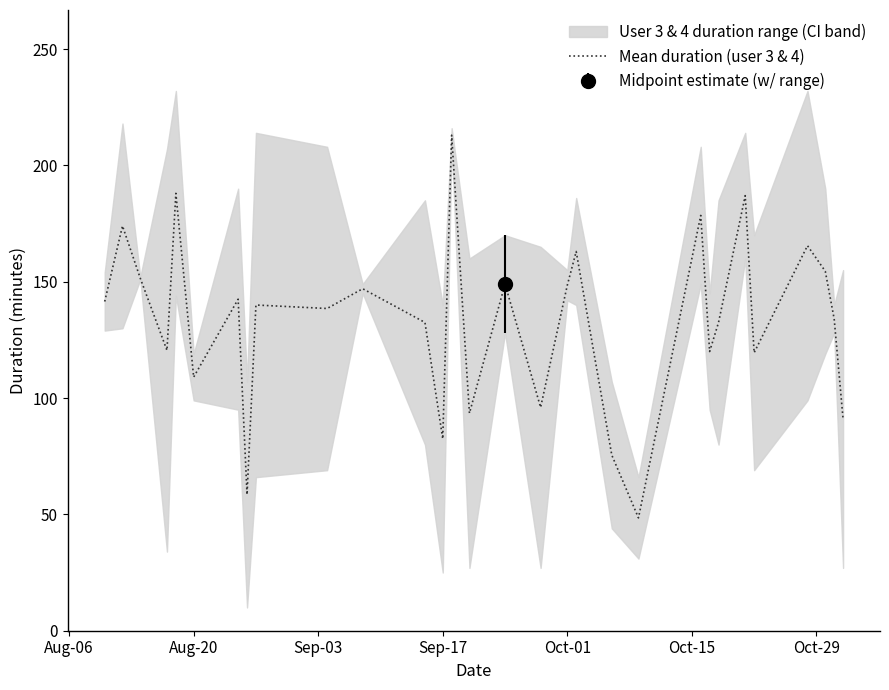

What is the highest value of the Mean duration (user 3 & 4) series?

213.0